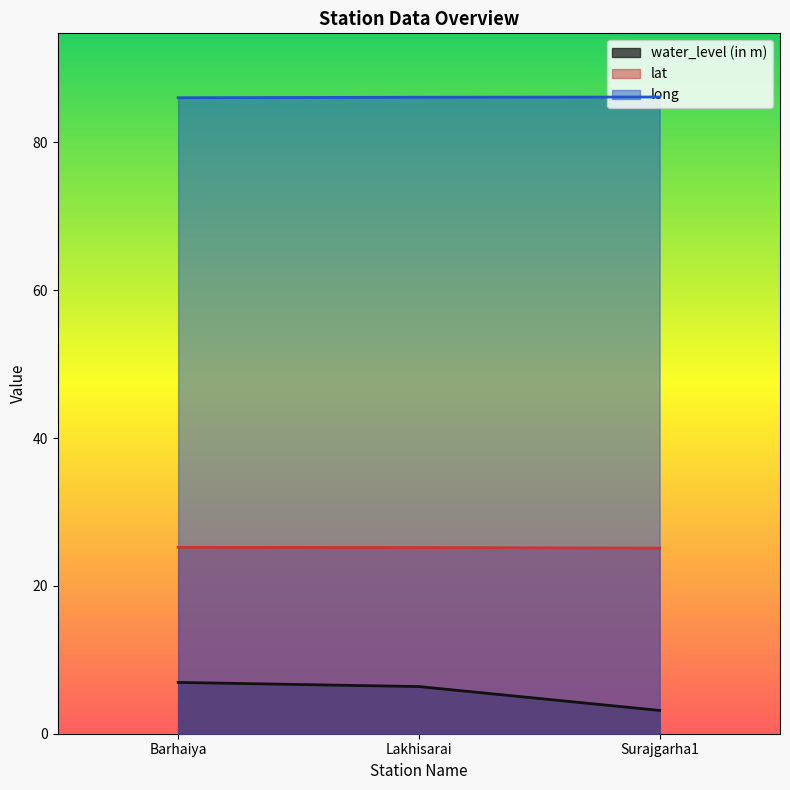

Does the chart have visible grid lines?

No